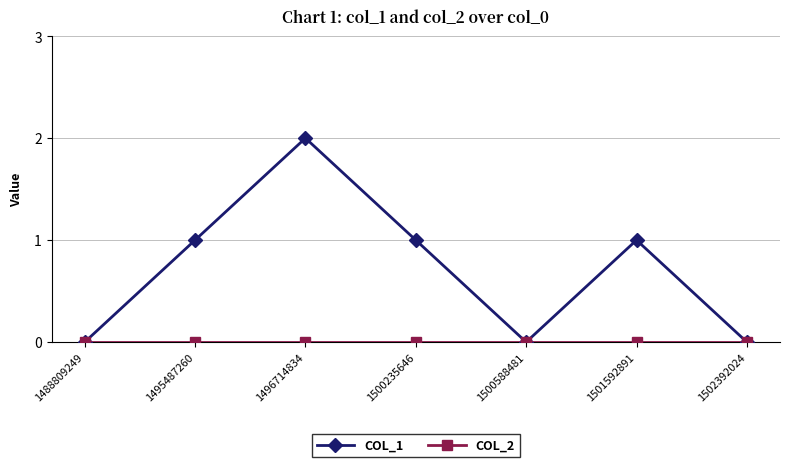

At which category is the sum across all series the highest?

1496714834